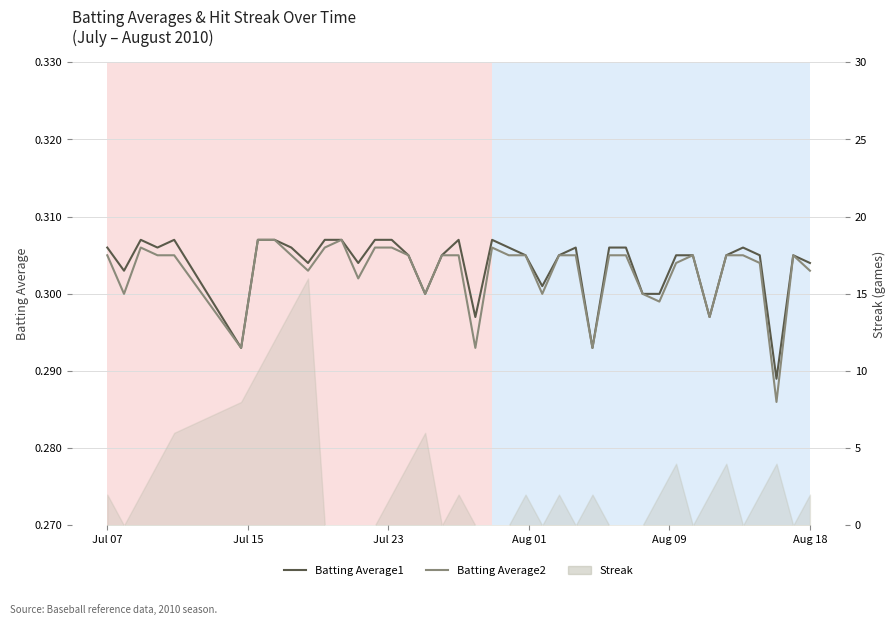

Where is the first local minimum for Batting Average1?

Jul 15